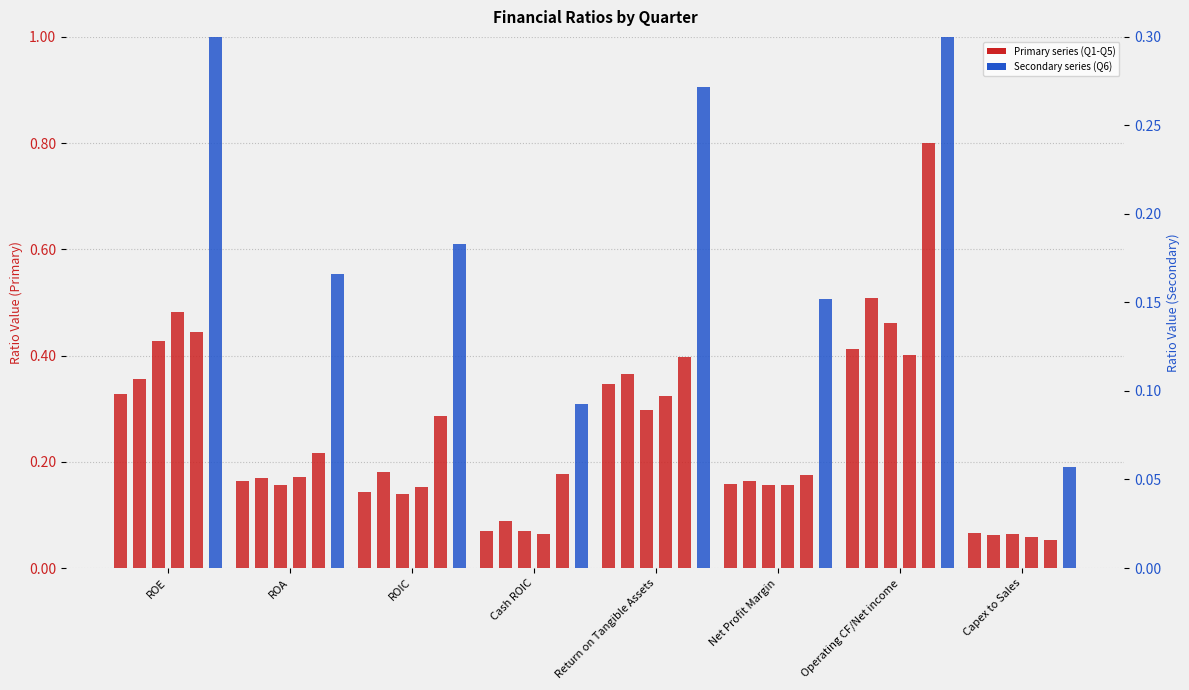

True or false: 2018-12-31 has a value of 0.2 at ROA.

True